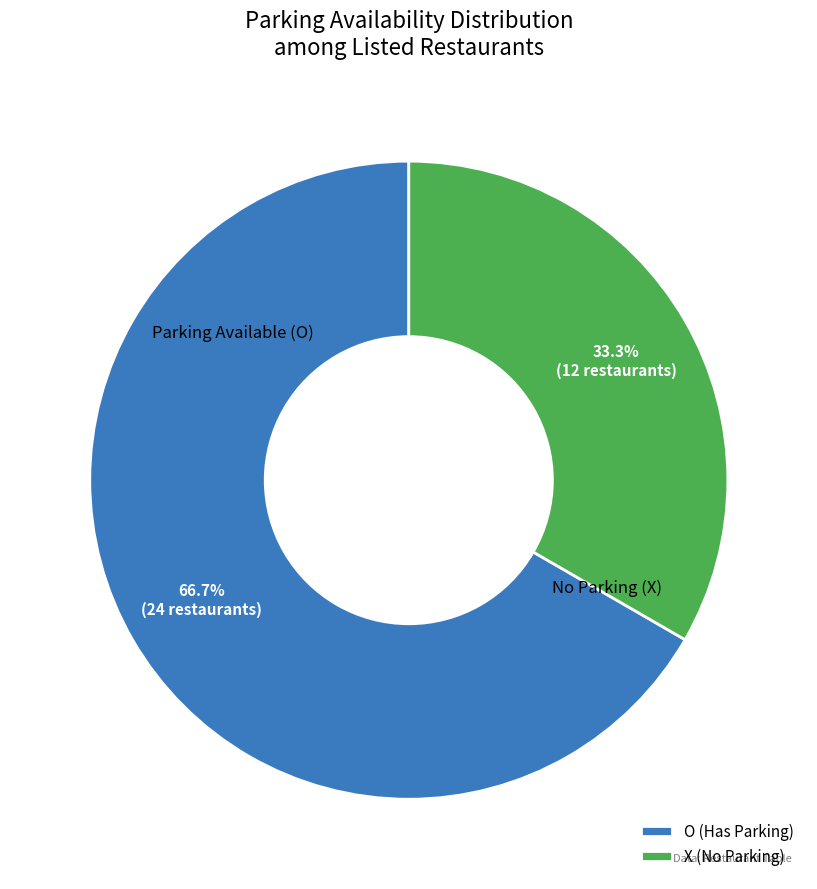

Rank the categories by value from lowest to highest.

X, O